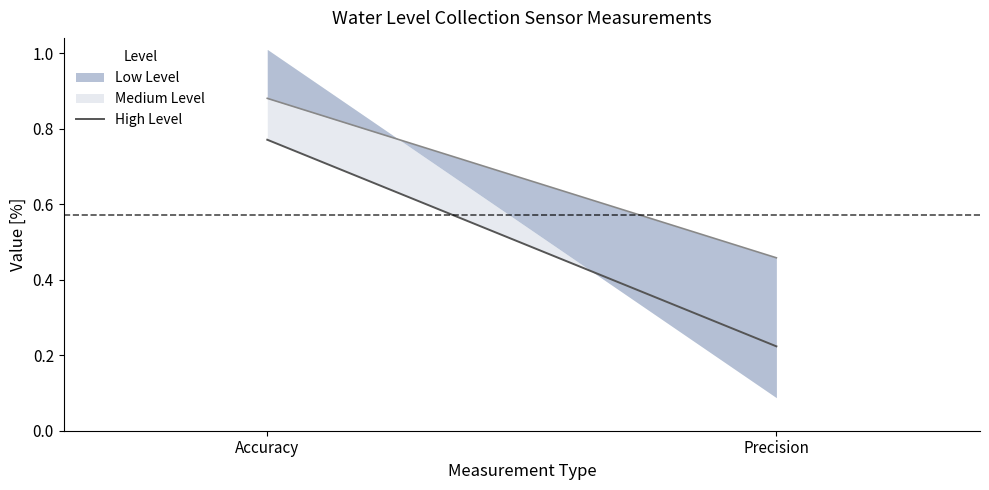

List the labels in order of value, smallest first.

Precision, Accuracy